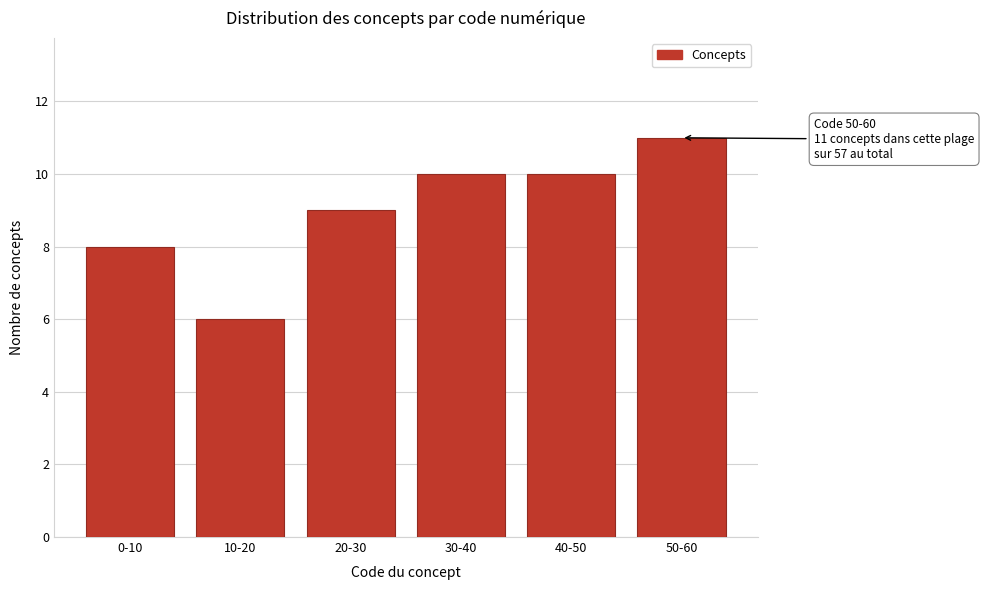

Reading right to left, list all the values displayed in this chart.

50-60=11	40-50=10	30-40=10	20-30=9	10-20=6	0-10=8